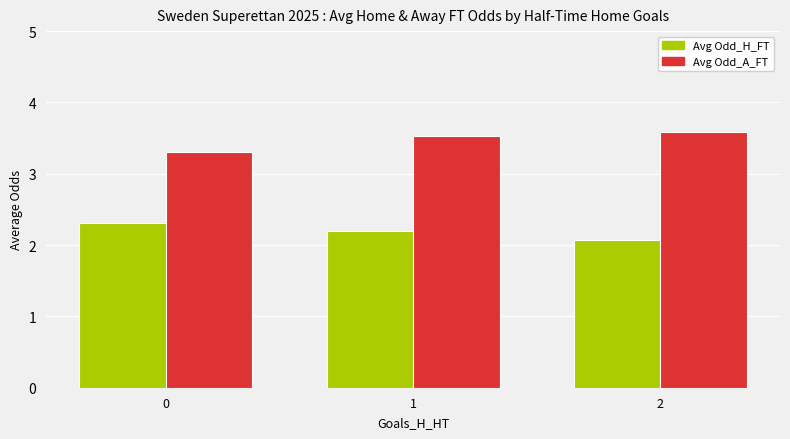

List the labels in order of Avg Odd_A_FT value, largest first.

2, 1, 0